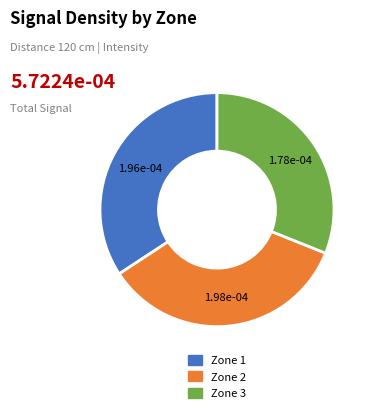

Does Zone 2 represent more than half of the total?

No